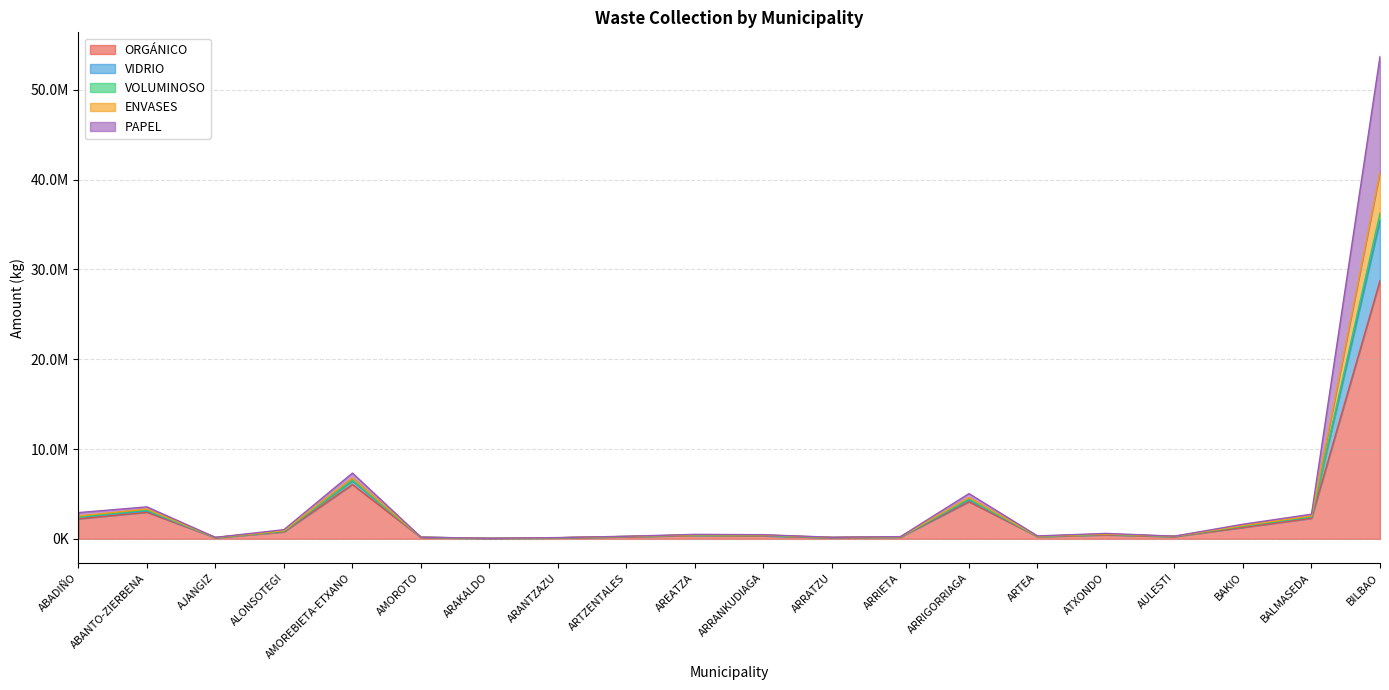

True or false: ENVASES and VIDRIO cross at least once.

False